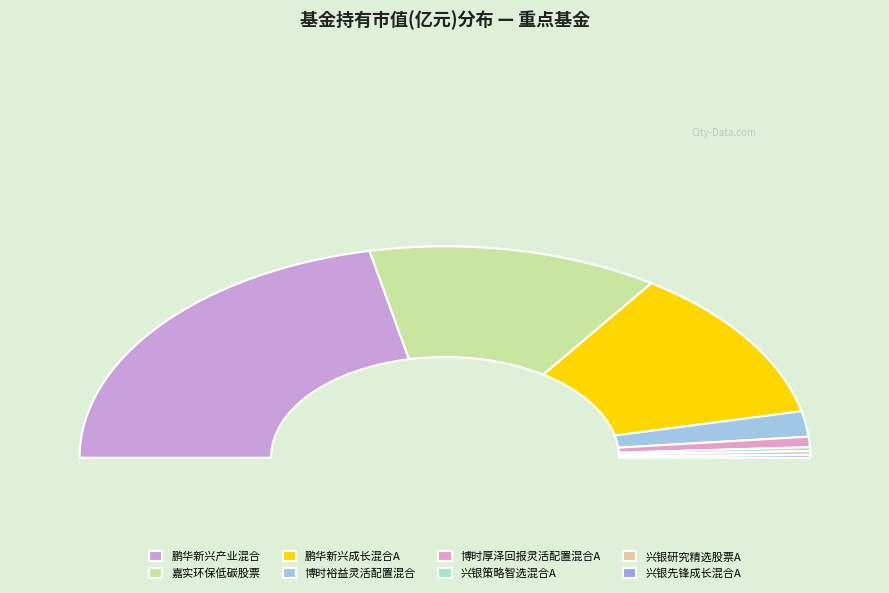

Is there a majority slice in this chart?

No